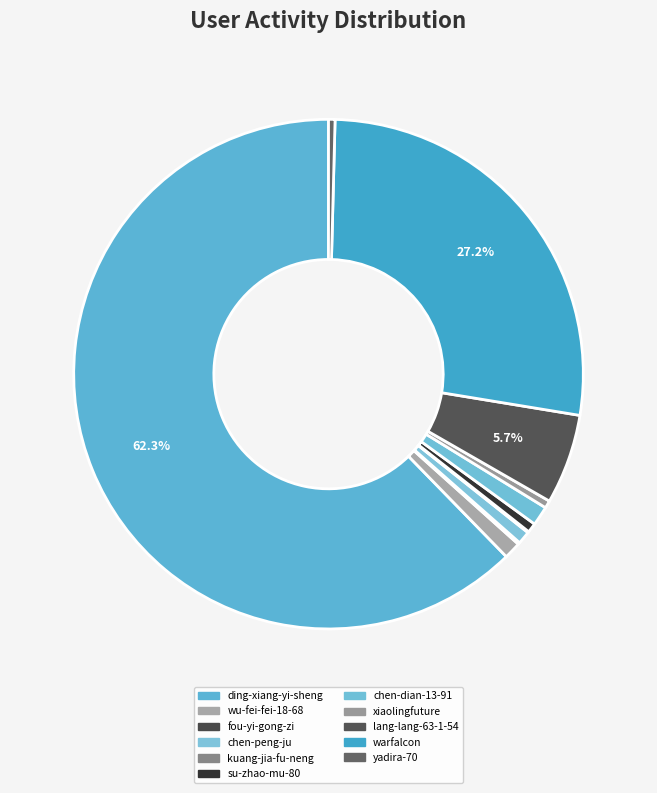

To the nearest percent, what is the difference between the largest and smallest slice percentages?

62%